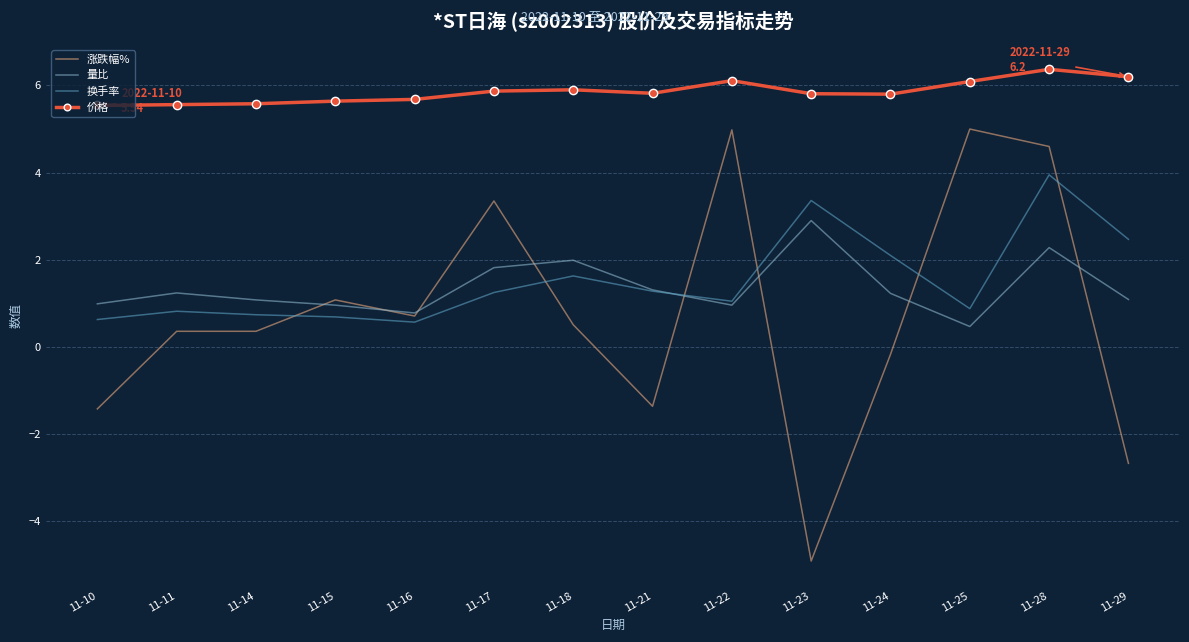

List the series in order of their peak value, highest first.

价格, 涨跌幅%, 换手率, 量比